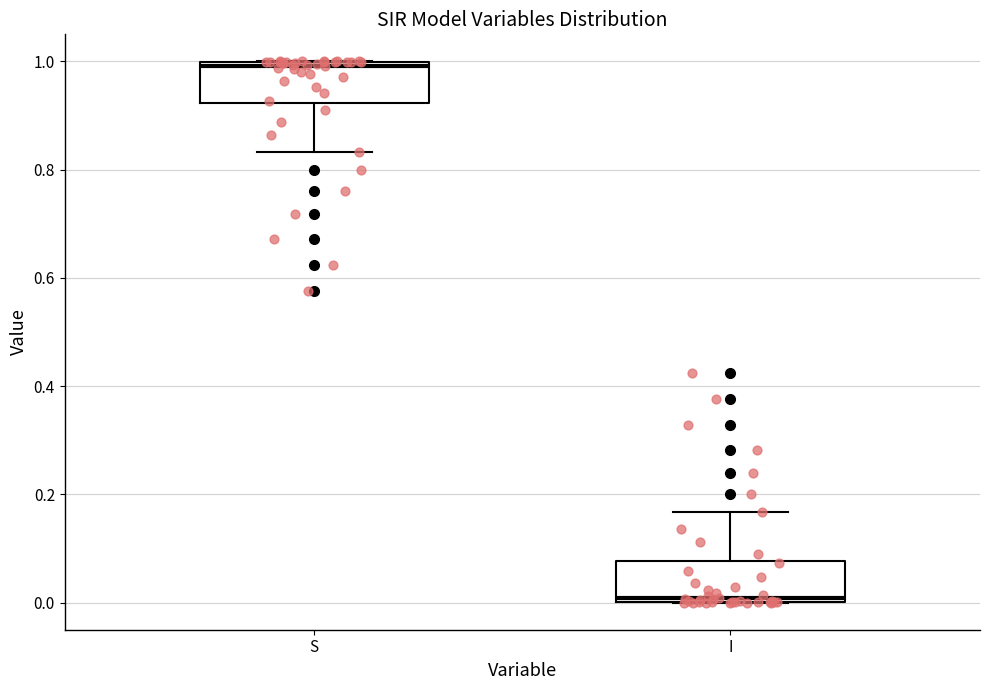

Which box has the highest median line?

S